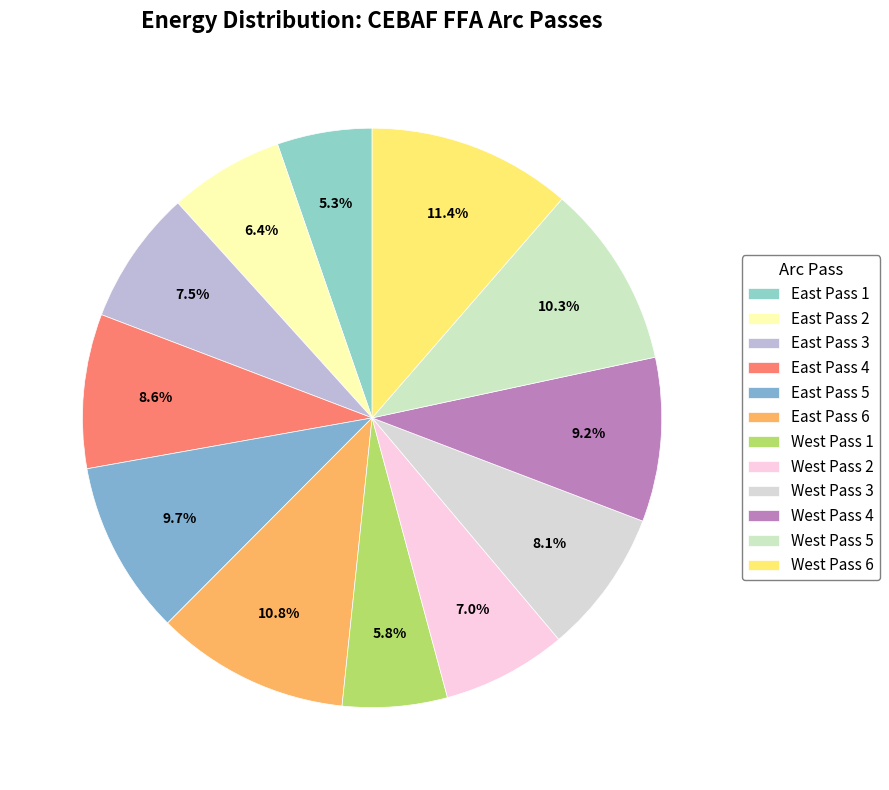

What percentage is the East Pass 5 slice, to the nearest percent?

10%